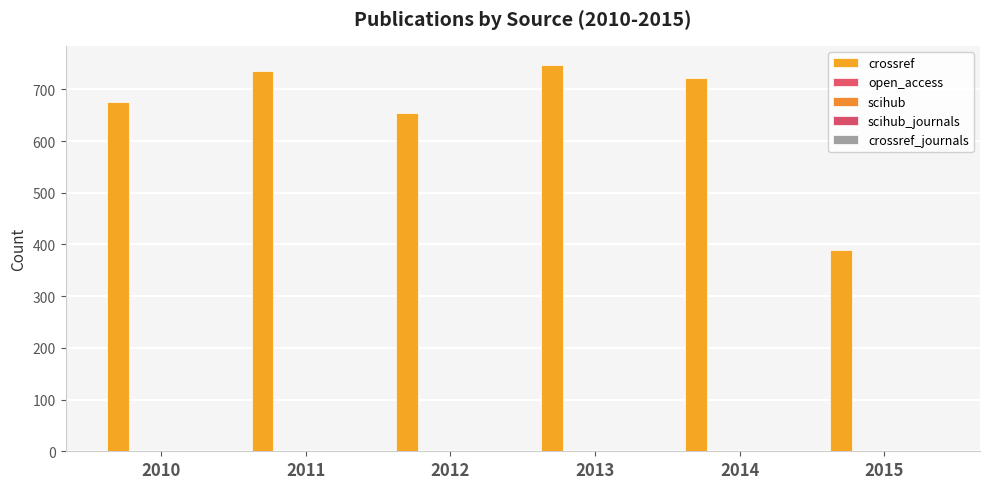

What are all the series names shown in the legend?

crossref, open_access, scihub, scihub_journals, crossref_journals